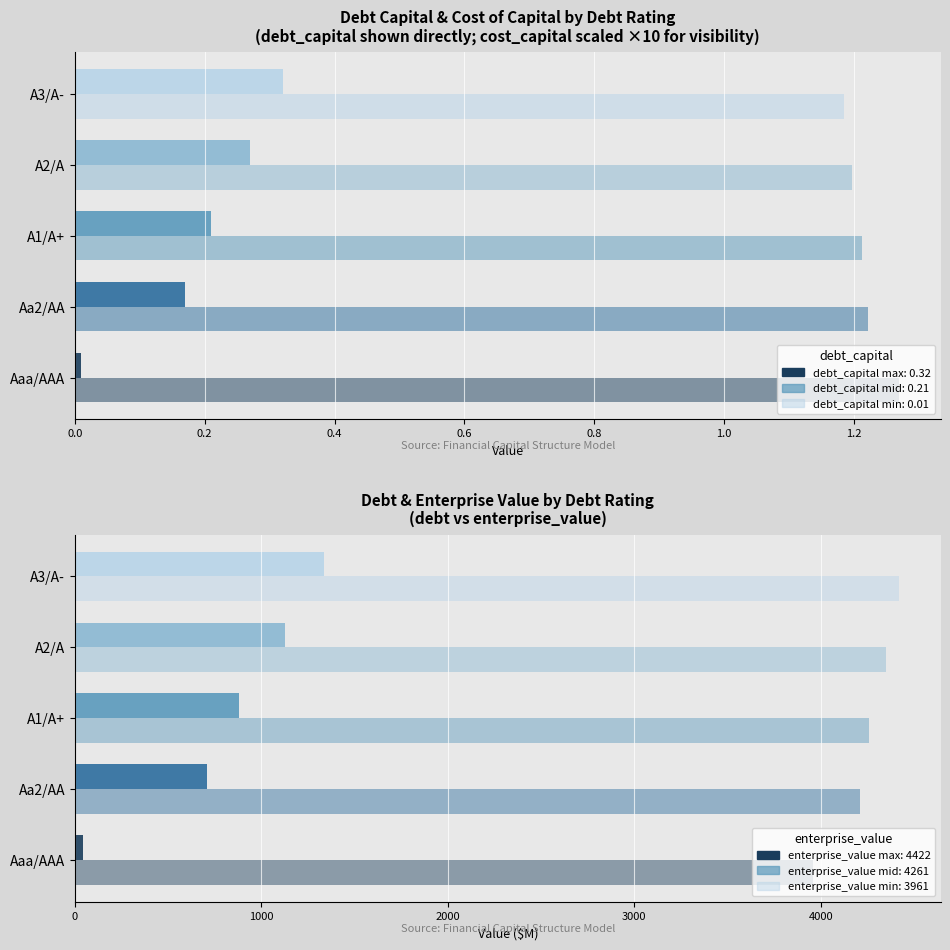

Reading right to left, transcribe all the data shown in this chart.

debt_capital: 0.3	0.3	0.2	0.2	0.0
cost_capital (×10): 1.2	1.2	1.2	1.2	1.3
debt: 1337.3	1128.4	877.6	710.5	41.8
enterprise_value: 4421.8	4351.6	4261.2	4208.8	3960.7